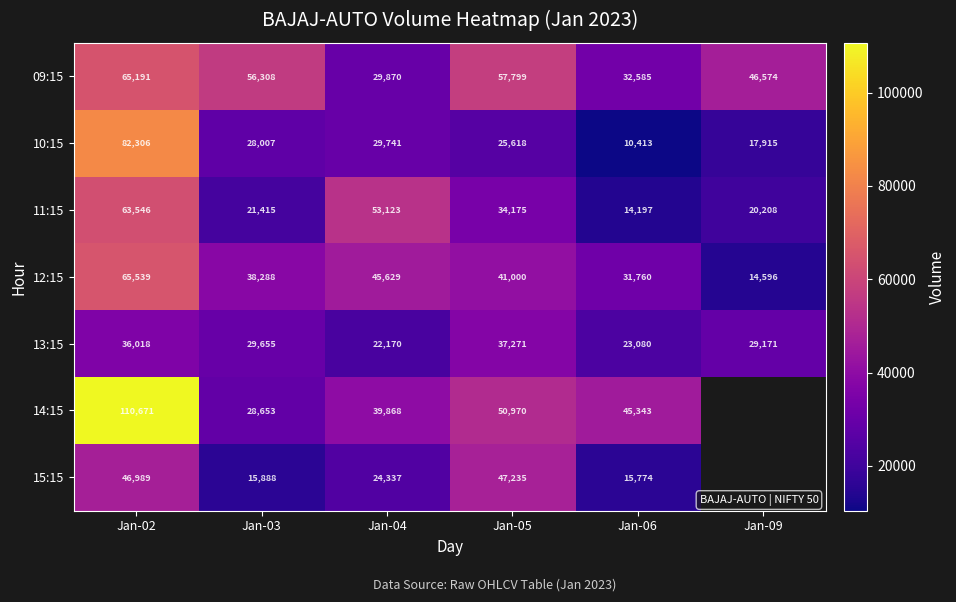

The 13:15 series shows 44504 at Jan-03. True or false?

False